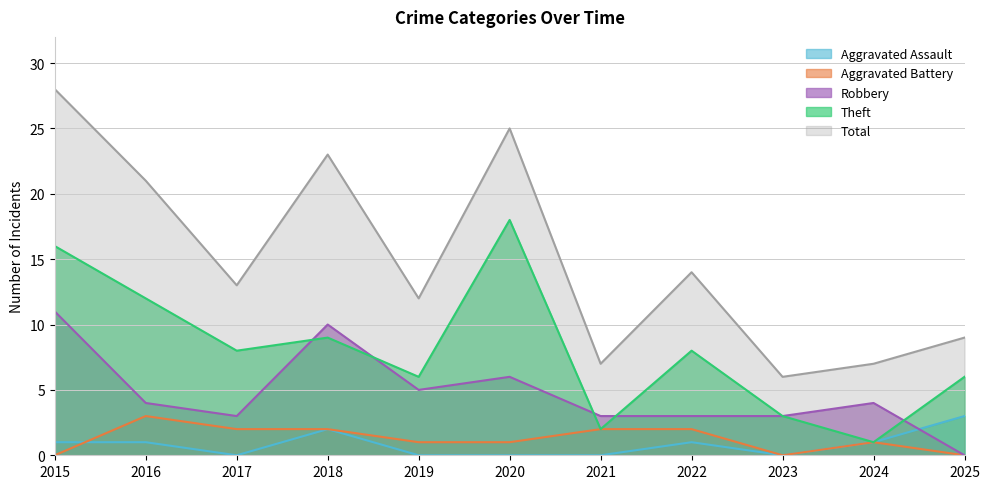

Which series has the largest total across all categories?

Total